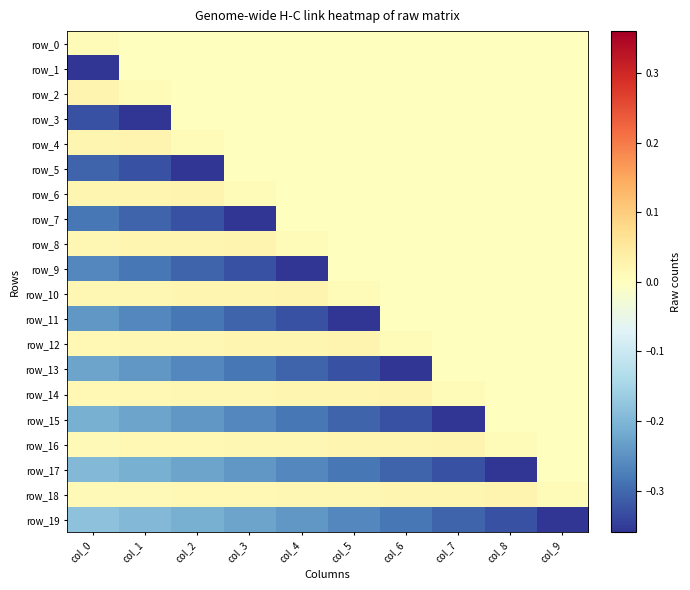

Reading left to right, list all the values displayed in this chart.

row_0: col_0=0.0	col_1=0.0	col_2=0.0	col_3=0.0	col_4=0.0	col_5=0.0	col_6=0.0	col_7=0.0	col_8=0.0	col_9=0.0
row_1: col_0=-0.4	col_1=0.0	col_2=0.0	col_3=0.0	col_4=0.0	col_5=0.0	col_6=0.0	col_7=0.0	col_8=0.0	col_9=0.0
row_2: col_0=0.0	col_1=0.0	col_2=0.0	col_3=0.0	col_4=0.0	col_5=0.0	col_6=0.0	col_7=0.0	col_8=0.0	col_9=0.0
row_3: col_0=-0.3	col_1=-0.4	col_2=0.0	col_3=0.0	col_4=0.0	col_5=0.0	col_6=0.0	col_7=0.0	col_8=0.0	col_9=0.0
row_4: col_0=0.0	col_1=0.0	col_2=0.0	col_3=0.0	col_4=0.0	col_5=0.0	col_6=0.0	col_7=0.0	col_8=0.0	col_9=0.0
row_5: col_0=-0.3	col_1=-0.3	col_2=-0.4	col_3=0.0	col_4=0.0	col_5=0.0	col_6=0.0	col_7=0.0	col_8=0.0	col_9=0.0
row_6: col_0=0.0	col_1=0.0	col_2=0.0	col_3=0.0	col_4=0.0	col_5=0.0	col_6=0.0	col_7=0.0	col_8=0.0	col_9=0.0
row_7: col_0=-0.3	col_1=-0.3	col_2=-0.3	col_3=-0.4	col_4=0.0	col_5=0.0	col_6=0.0	col_7=0.0	col_8=0.0	col_9=0.0
row_8: col_0=0.0	col_1=0.0	col_2=0.0	col_3=0.0	col_4=0.0	col_5=0.0	col_6=0.0	col_7=0.0	col_8=0.0	col_9=0.0
row_9: col_0=-0.3	col_1=-0.3	col_2=-0.3	col_3=-0.3	col_4=-0.4	col_5=0.0	col_6=0.0	col_7=0.0	col_8=0.0	col_9=0.0
row_10: col_0=0.0	col_1=0.0	col_2=0.0	col_3=0.0	col_4=0.0	col_5=0.0	col_6=0.0	col_7=0.0	col_8=0.0	col_9=0.0
row_11: col_0=-0.2	col_1=-0.3	col_2=-0.3	col_3=-0.3	col_4=-0.3	col_5=-0.4	col_6=0.0	col_7=0.0	col_8=0.0	col_9=0.0
row_12: col_0=0.0	col_1=0.0	col_2=0.0	col_3=0.0	col_4=0.0	col_5=0.0	col_6=0.0	col_7=0.0	col_8=0.0	col_9=0.0
row_13: col_0=-0.2	col_1=-0.2	col_2=-0.3	col_3=-0.3	col_4=-0.3	col_5=-0.3	col_6=-0.4	col_7=0.0	col_8=0.0	col_9=0.0
row_14: col_0=0.0	col_1=0.0	col_2=0.0	col_3=0.0	col_4=0.0	col_5=0.0	col_6=0.0	col_7=0.0	col_8=0.0	col_9=0.0
row_15: col_0=-0.2	col_1=-0.2	col_2=-0.2	col_3=-0.3	col_4=-0.3	col_5=-0.3	col_6=-0.3	col_7=-0.4	col_8=0.0	col_9=0.0
row_16: col_0=0.0	col_1=0.0	col_2=0.0	col_3=0.0	col_4=0.0	col_5=0.0	col_6=0.0	col_7=0.0	col_8=0.0	col_9=0.0
row_17: col_0=-0.2	col_1=-0.2	col_2=-0.2	col_3=-0.2	col_4=-0.3	col_5=-0.3	col_6=-0.3	col_7=-0.3	col_8=-0.4	col_9=0.0
row_18: col_0=0.0	col_1=0.0	col_2=0.0	col_3=0.0	col_4=0.0	col_5=0.0	col_6=0.0	col_7=0.0	col_8=0.0	col_9=0.0
row_19: col_0=-0.2	col_1=-0.2	col_2=-0.2	col_3=-0.2	col_4=-0.2	col_5=-0.3	col_6=-0.3	col_7=-0.3	col_8=-0.3	col_9=-0.4